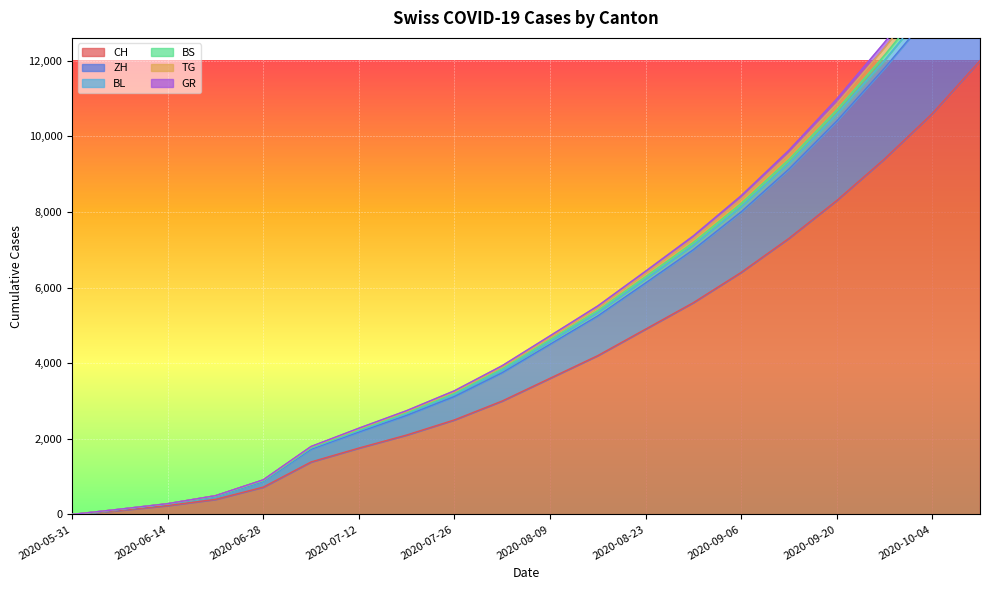

The value of GR at 2020-08-02 is 5600. True or false?

False